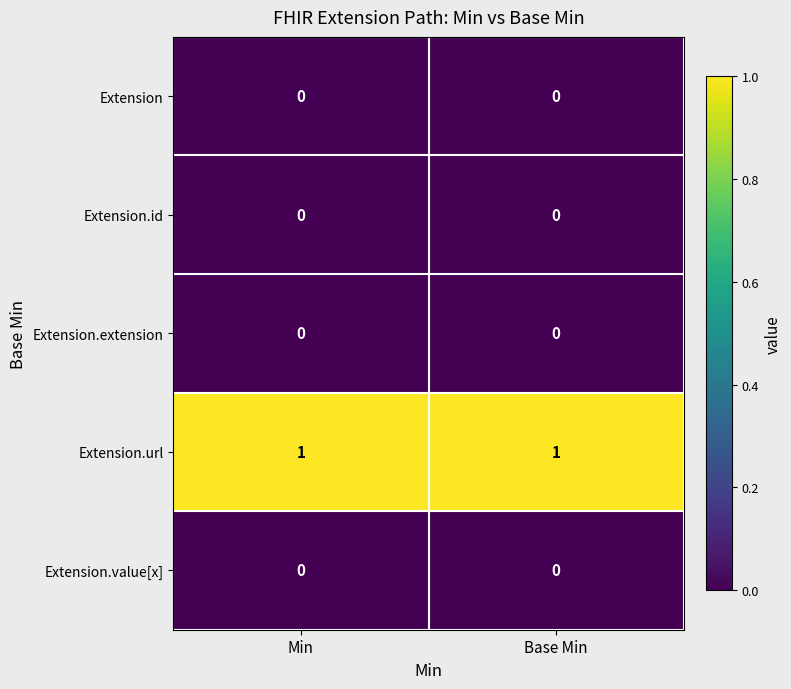

How many series are shown in this chart?

5